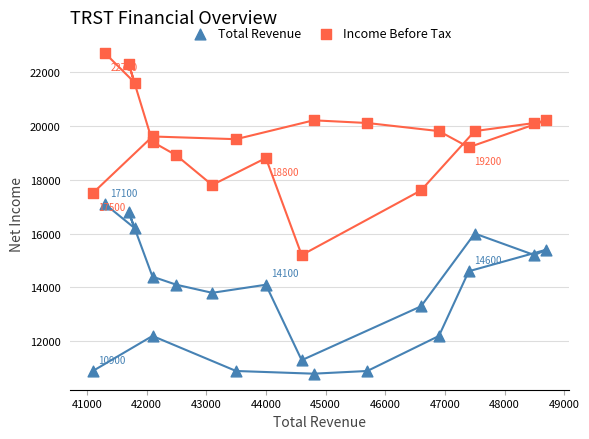

Which series reaches the maximum Y coordinate?

Income Before Tax